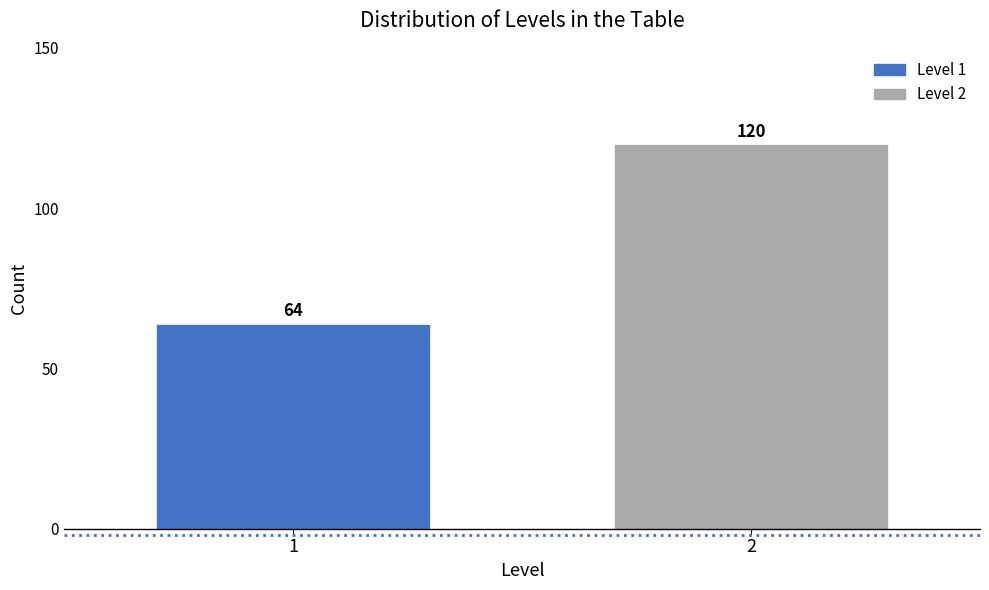

Reading right to left, list all the values displayed in this chart.

120	64